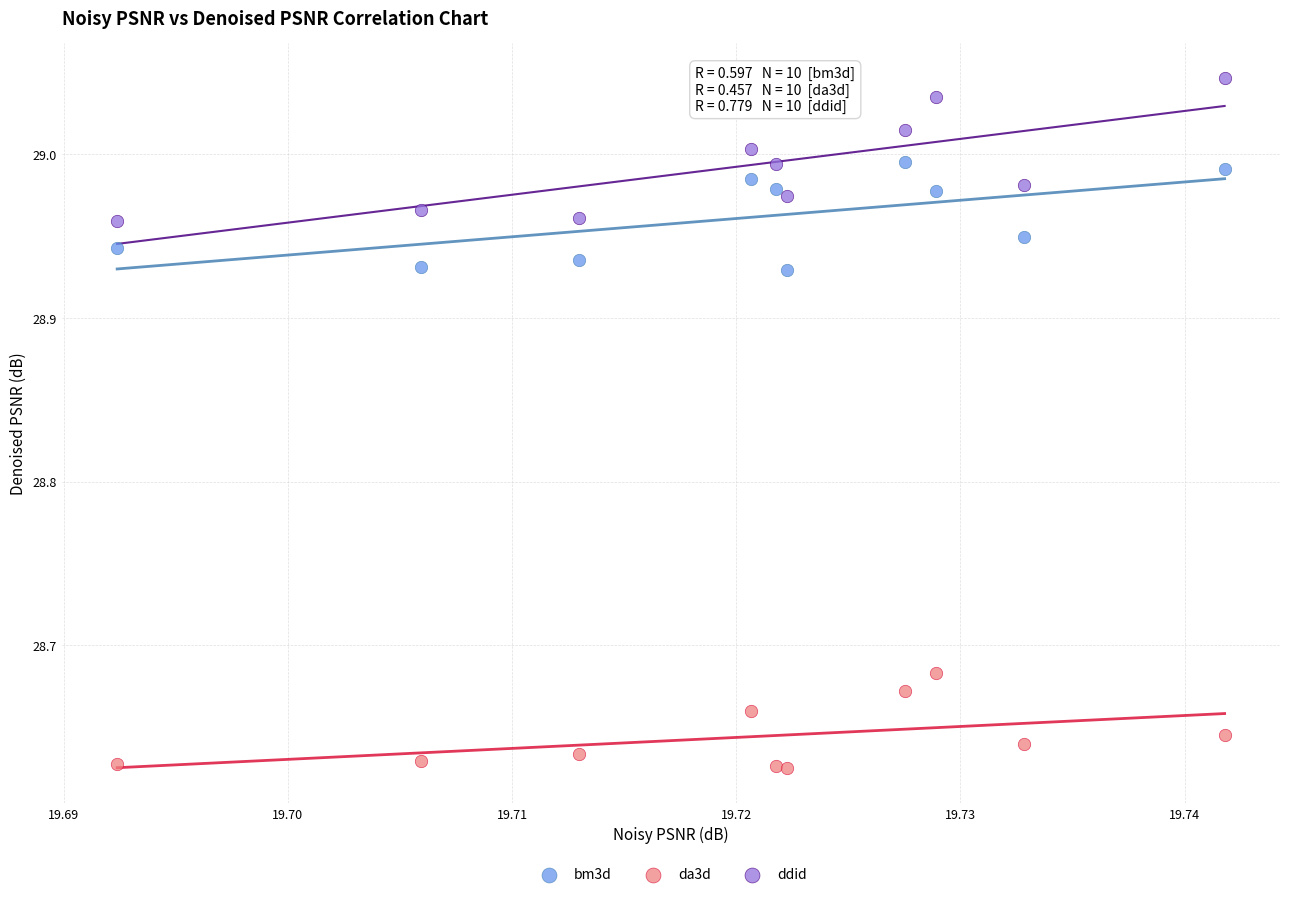

What are all the series names shown in the legend?

bm3d, da3d, ddid